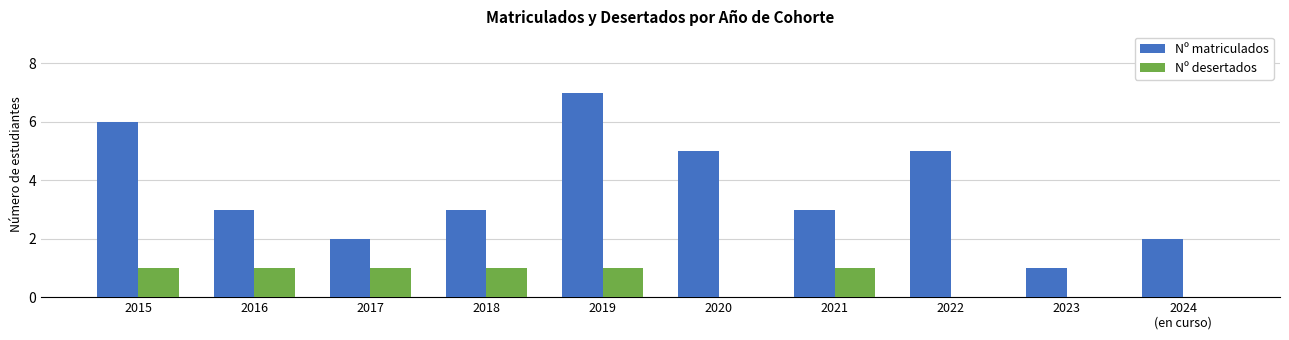

Between 2018 and 2020, which series saw the biggest shift?

Nº matriculados